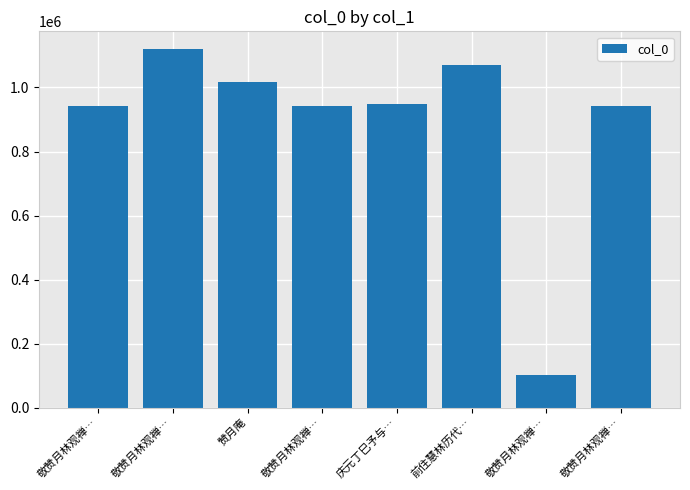

What is the value of the 7th bar from the left?

941977